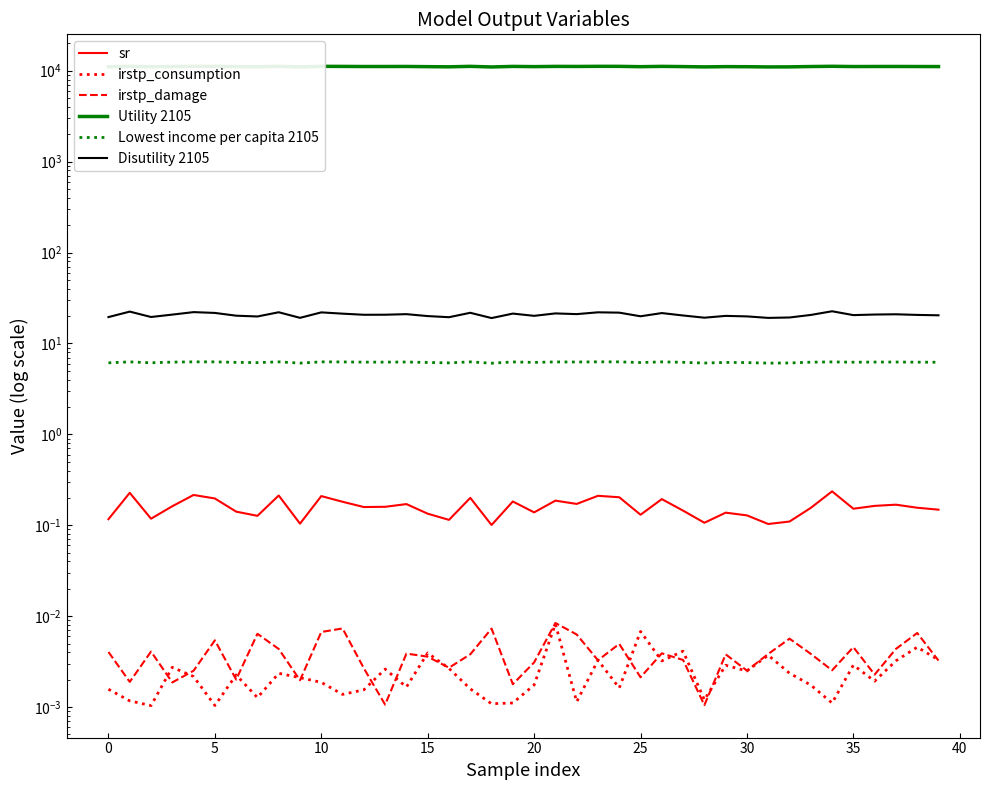

True or false: Lowest income per capita 2105 and sr intersect in this chart.

False